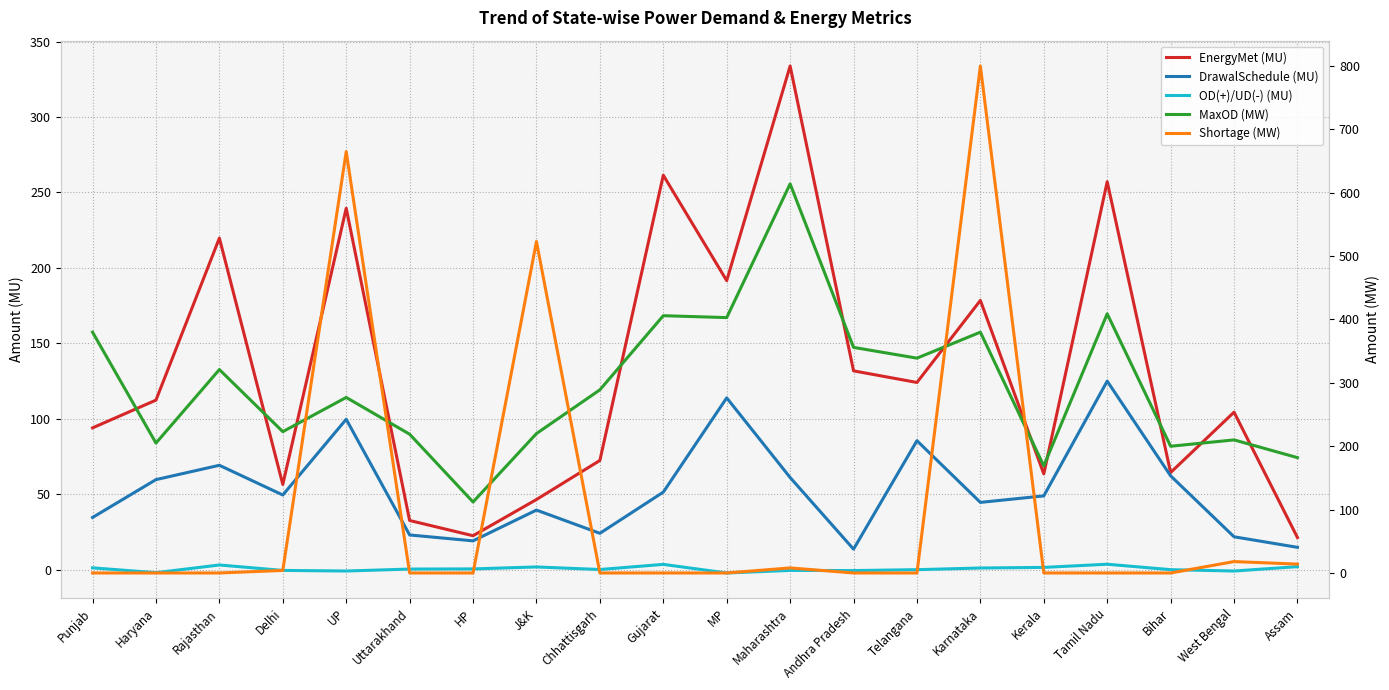

Reading left to right, what are all the values shown in this chart?

EnergyMet (MU): 93.9	112.3	219.7	56.4	239.5	32.5	22.4	46.4	72.3	261.4	191.5	333.8	131.7	124.0	178.4	63.4	257.1	64.3	104.3	21.2
DrawalSchedule (MU): 34.5	59.6	69.1	49.4	99.6	22.9	19.0	39.4	24.0	51.3	113.8	61.0	13.5	85.4	44.5	48.8	124.9	62.1	21.7	14.7
OD(+)/UD(-) (MU): 1.1	-2.1	3.0	-0.6	-1.0	0.3	0.4	1.7	0.0	3.4	-2.3	-0.6	-0.7	-0.1	1.0	1.4	3.5	-0.1	-1.0	1.9
MaxOD (MW): 380.0	205.0	321.0	223.0	277.0	219.0	112.0	220.0	289.0	406.0	403.0	614.0	356.0	339.0	380.0	169.0	409.0	200.0	210.0	182.0
Shortage (MW): 0.0	0.0	0.0	4.0	665.0	0.0	0.0	523.0	0.0	0.0	0.0	8.0	0.0	0.0	800.0	0.0	0.0	0.0	18.0	14.0